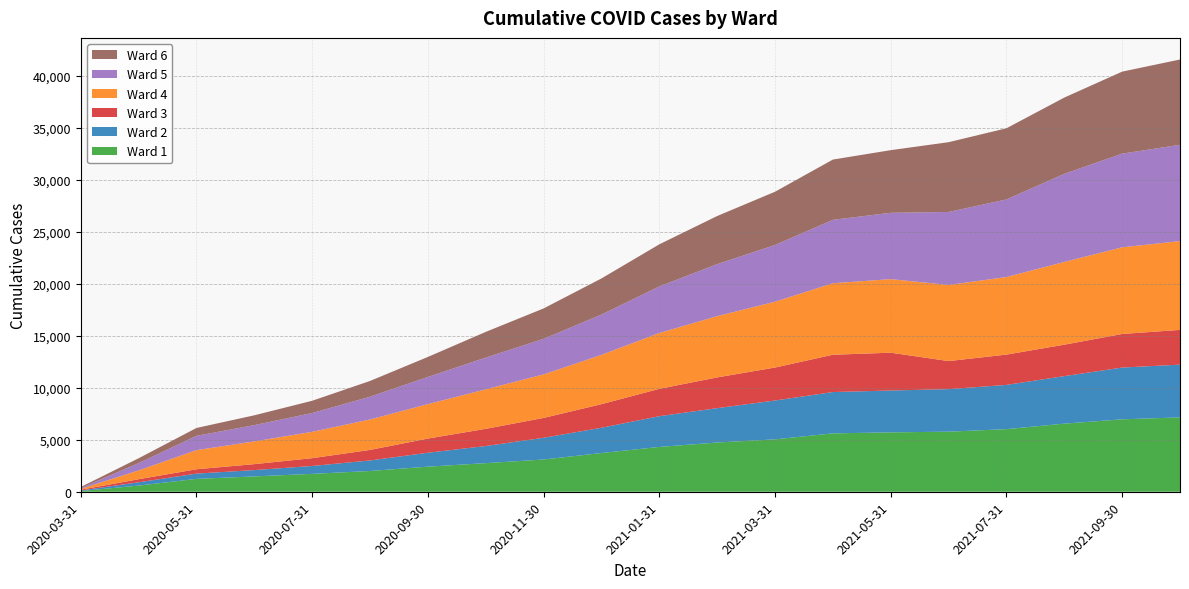

Reading left to right, extract all data points from this chart.

Ward 1: 65	593	1237	1474	1720	1995	2413	2751	3100	3724	4309	4735	5038	5613	5710	5776	6021	6548	6965	7148
Ward 2: 60	317	507	609	759	1014	1338	1646	2089	2429	2957	3304	3735	3973	4025	4089	4253	4569	4976	5074
Ward 3: 70	294	417	572	749	1014	1362	1653	1909	2268	2628	2955	3170	3587	3636	2699	2913	3023	3228	3341
Ward 4: 85	849	1840	2186	2534	2927	3314	3796	4186	4739	5369	5888	6329	6875	7073	7319	7459	7956	8334	8538
Ward 5: 76	699	1376	1566	1808	2191	2612	3055	3418	3877	4479	5005	5456	6097	6378	7018	7460	8472	9006	9259
Ward 6: 101	468	755	943	1179	1512	1924	2469	2924	3473	4047	4624	5117	5794	6022	6709	6842	7332	7885	8201